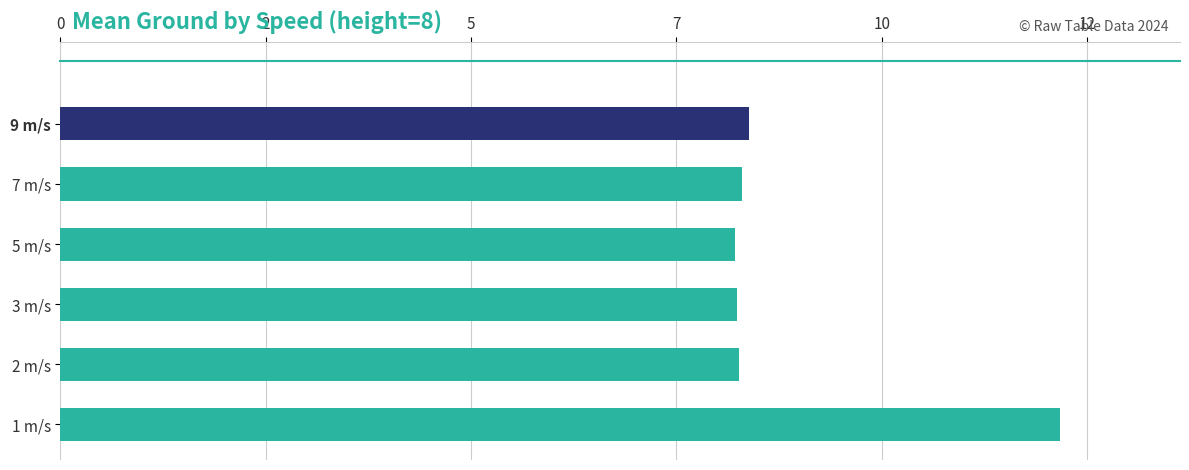

Does the chart contain any negative values?

No